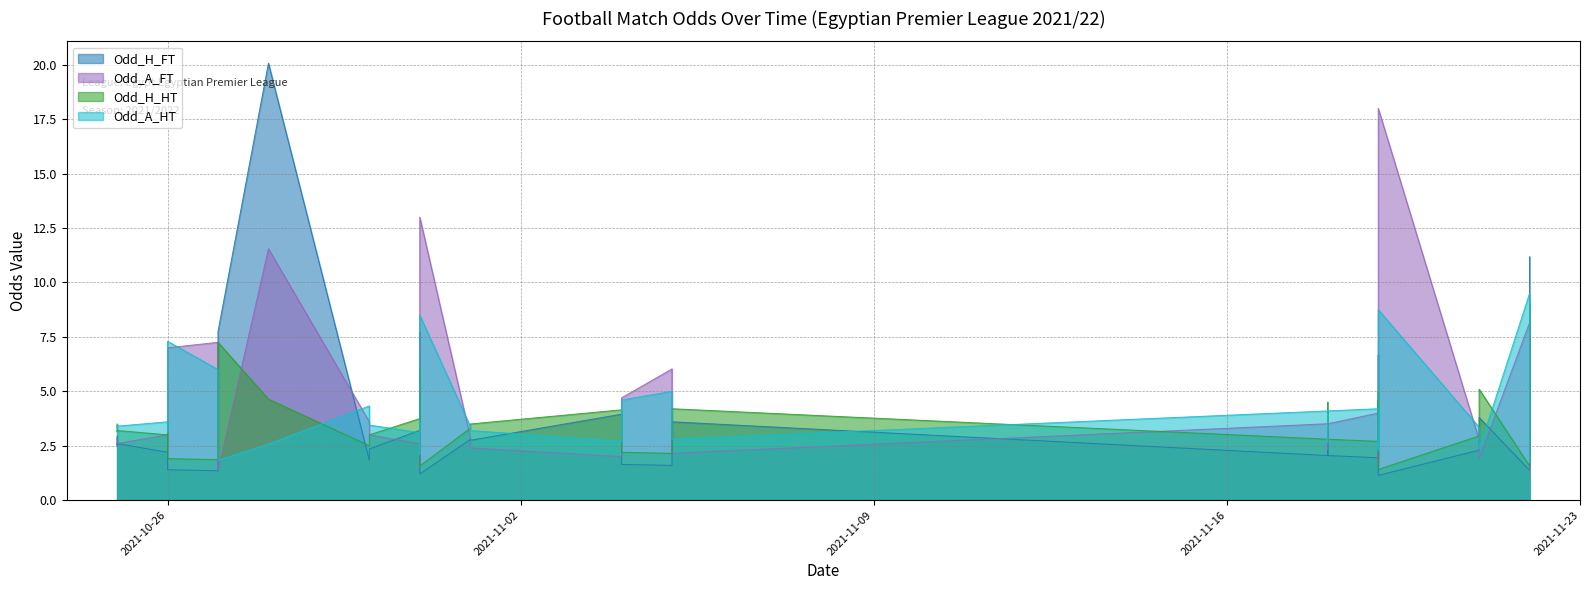

Which series has the largest total across all categories?

Odd_A_FT